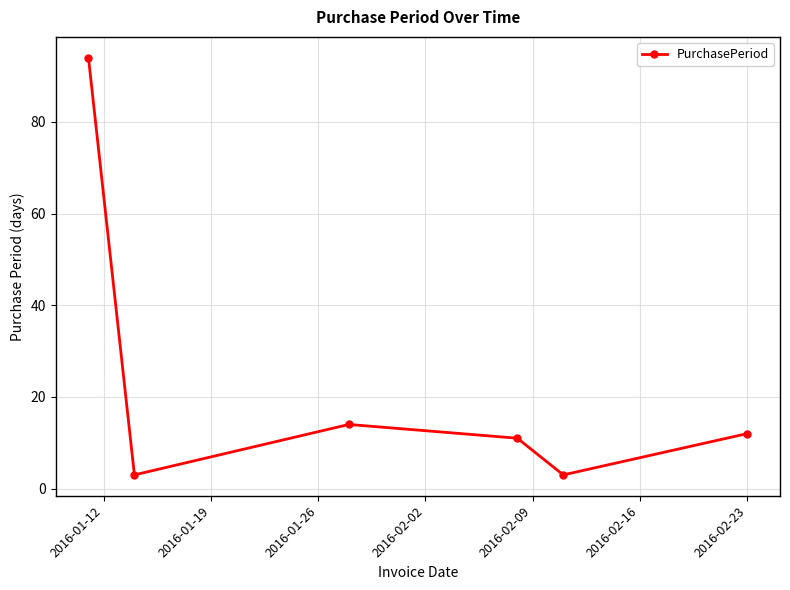

What is the smallest value displayed?

3